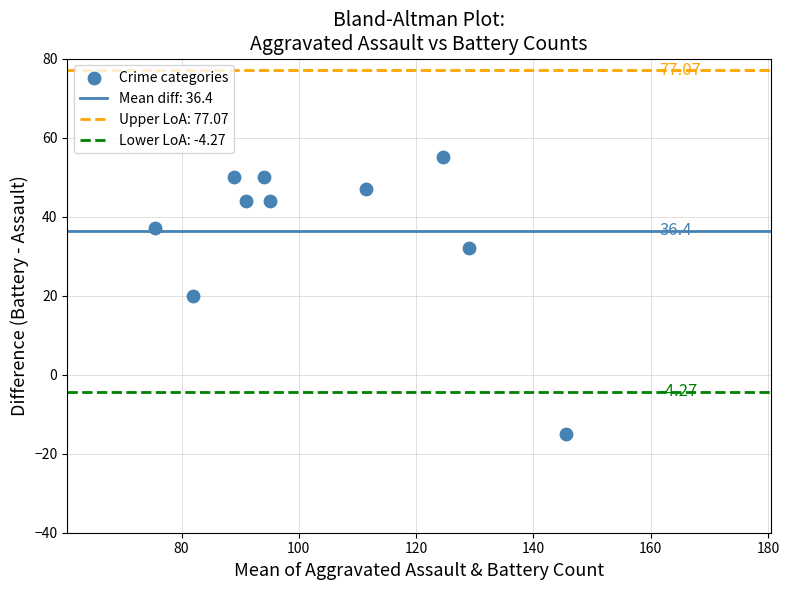

What is the range of Y values (max minus min)?

70